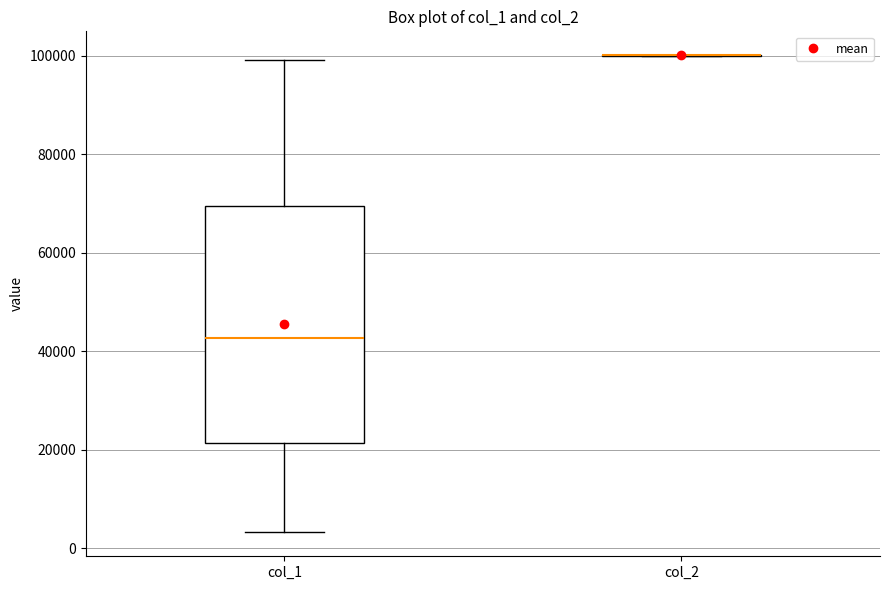

Comparing the boxes themselves (not the whiskers), which one is the tallest?

col_1